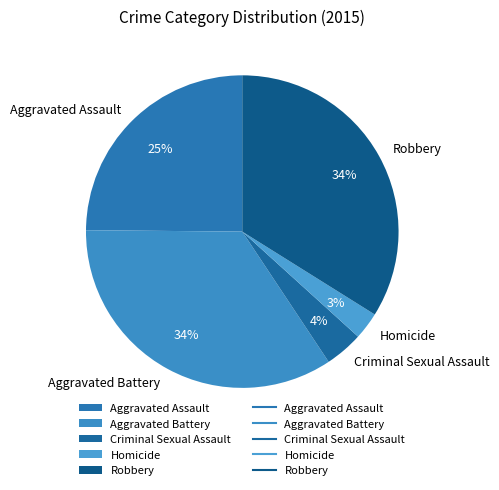

Is it true that Aggravated Assault is 32% of the pie?

False